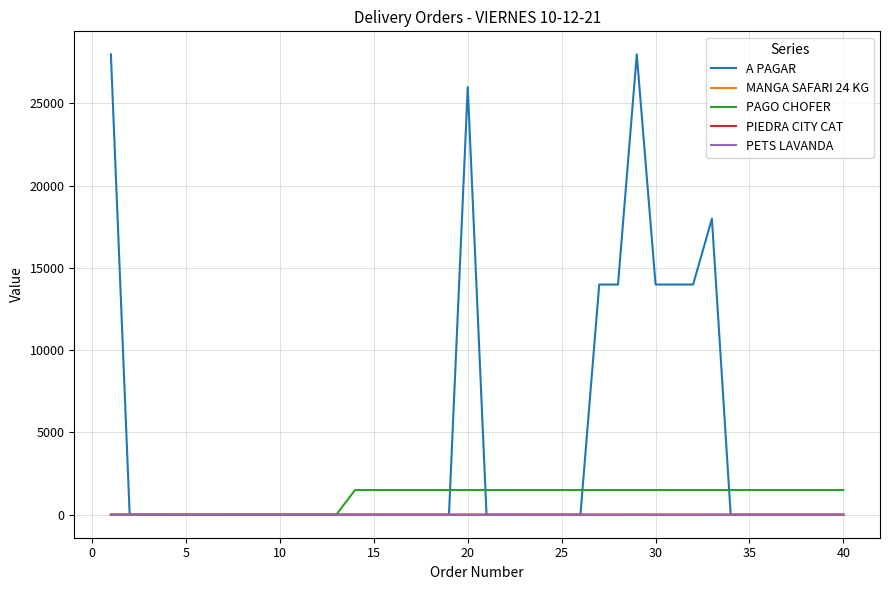

Which series has the widest spread of values?

A PAGAR